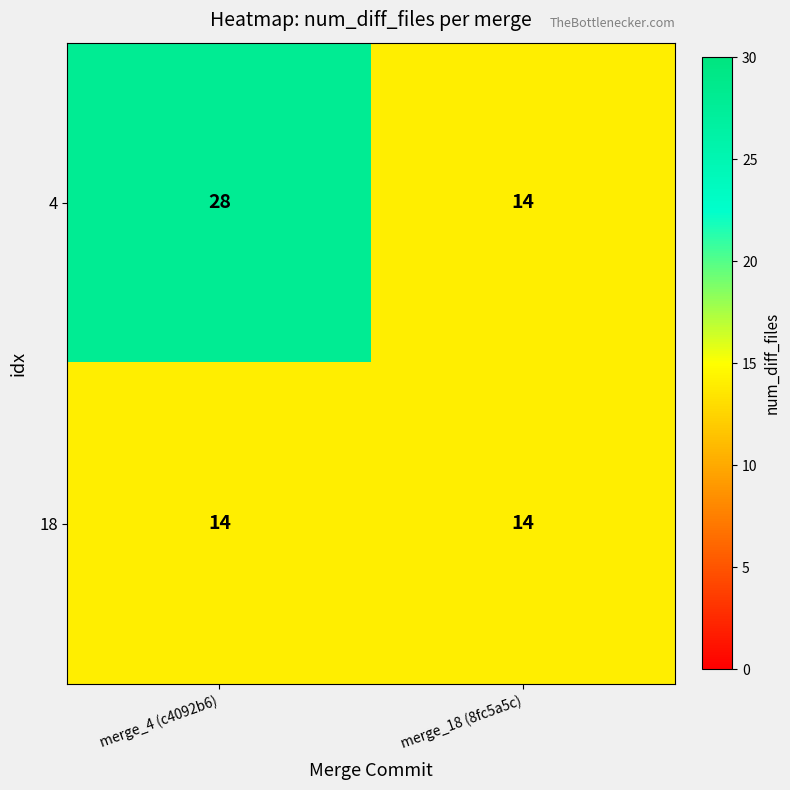

Count the number of data series in this chart.

2